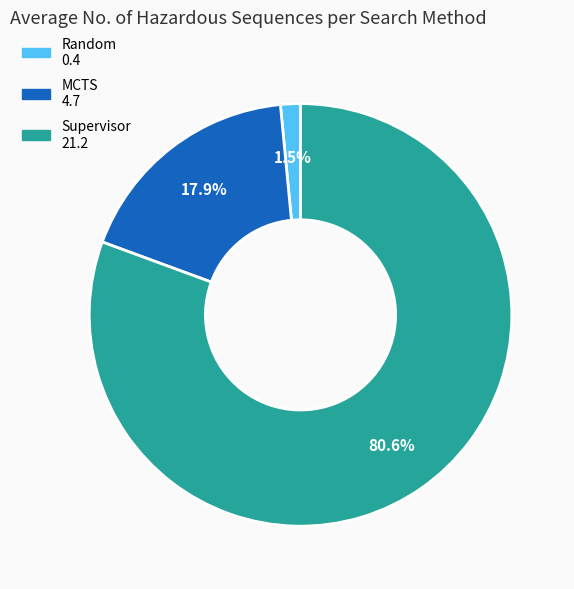

The Supervisor slice represents 81% of the pie. True or false?

True